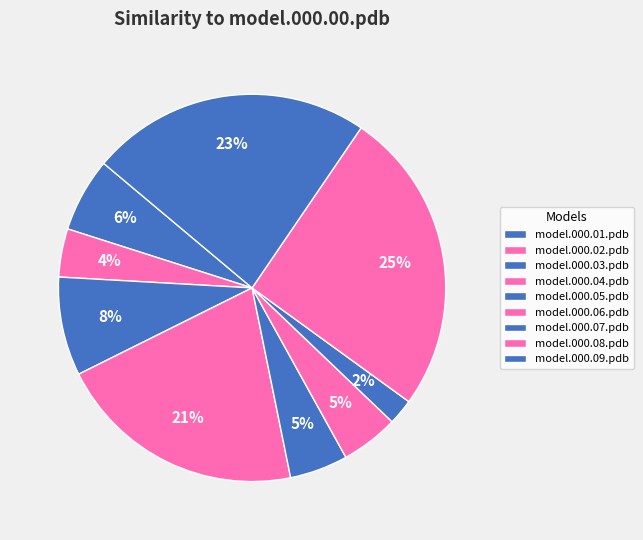

To the nearest percent, what percentage of the pie is model.000.03.pdb?

8%